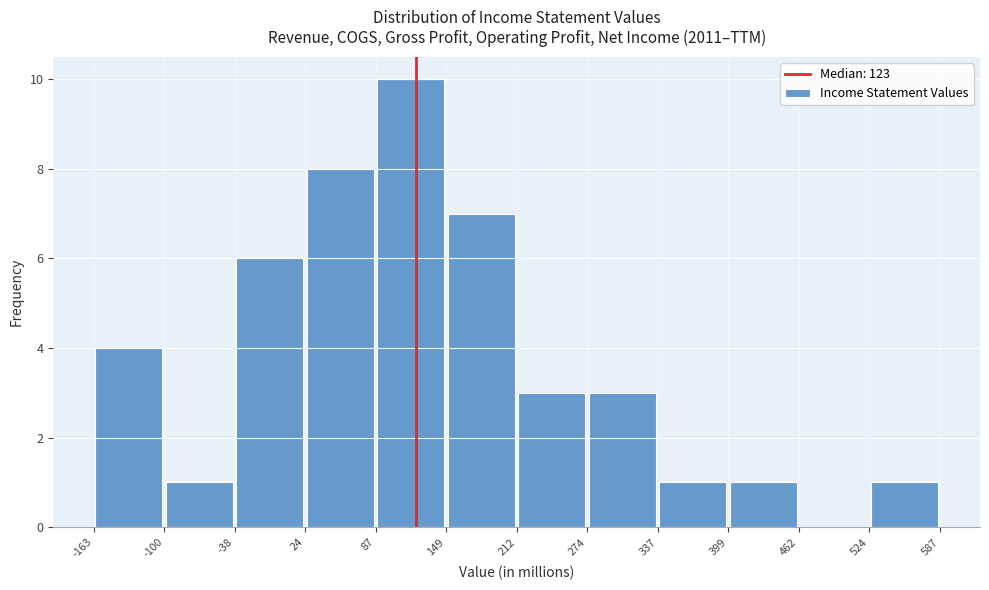

Over which range of the x-axis is the bar tallest?

87 to 149